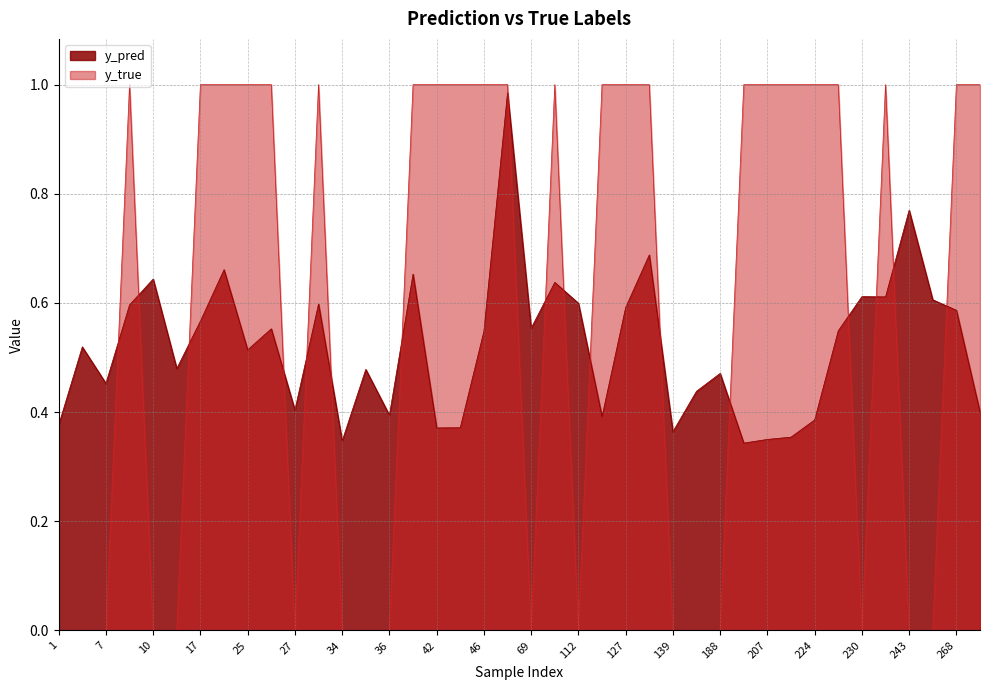

The y_pred series shows 0.6 at 69. True or false?

True